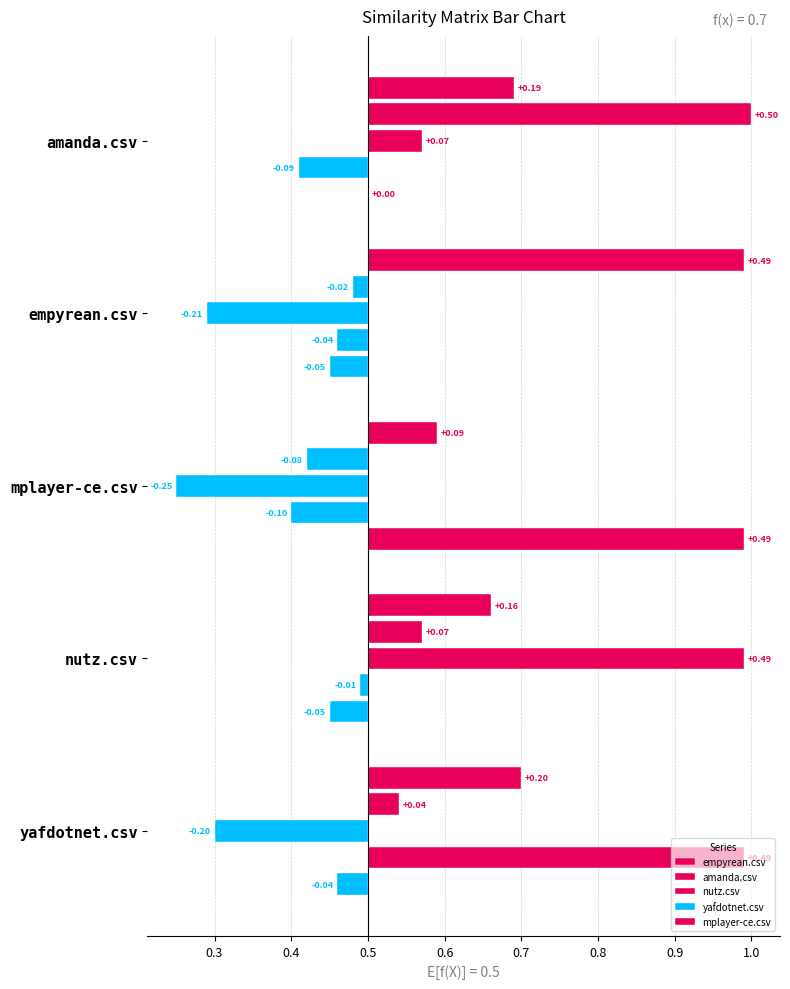

Which series has the largest total across all categories?

empyrean.csv